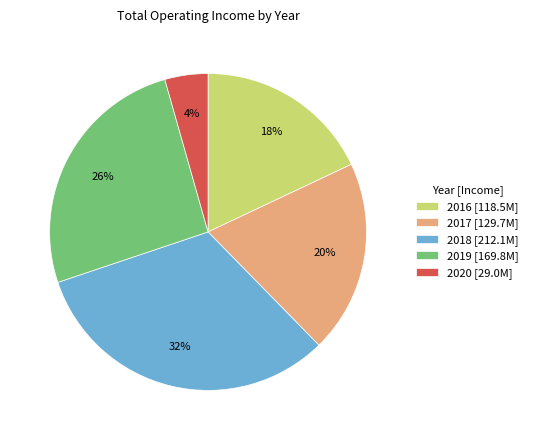

To the nearest percent, what is the average slice percentage?

20%